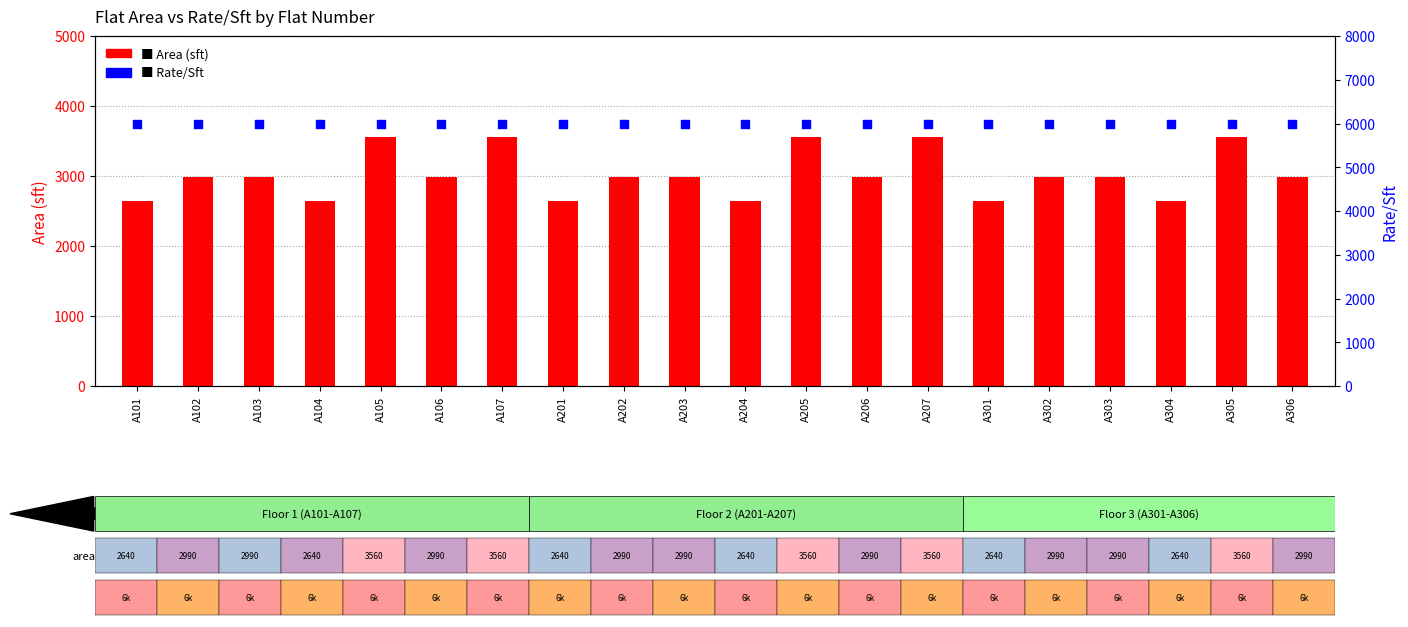

Which series reaches the maximum Y coordinate?

Rate/Sft